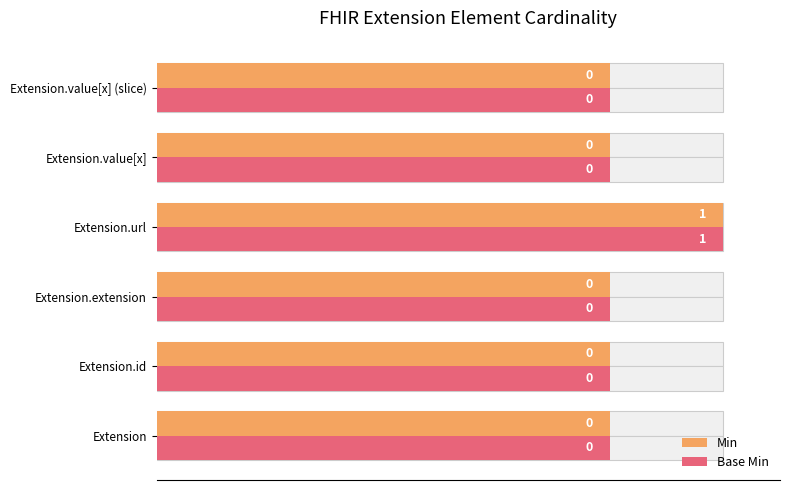

Which series has the largest total across all categories?

Min